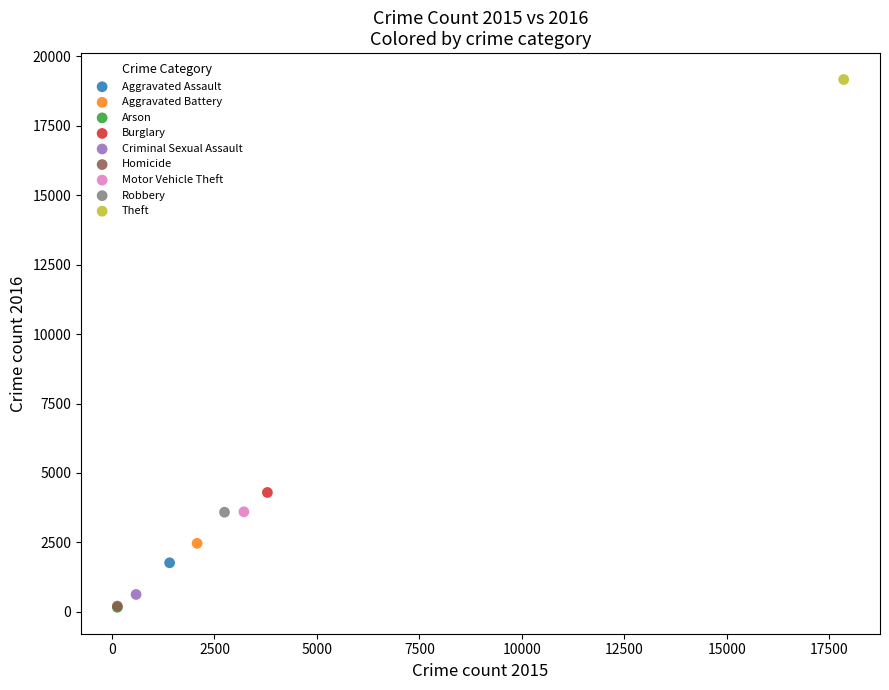

Which series contains the highest Y value?

Theft